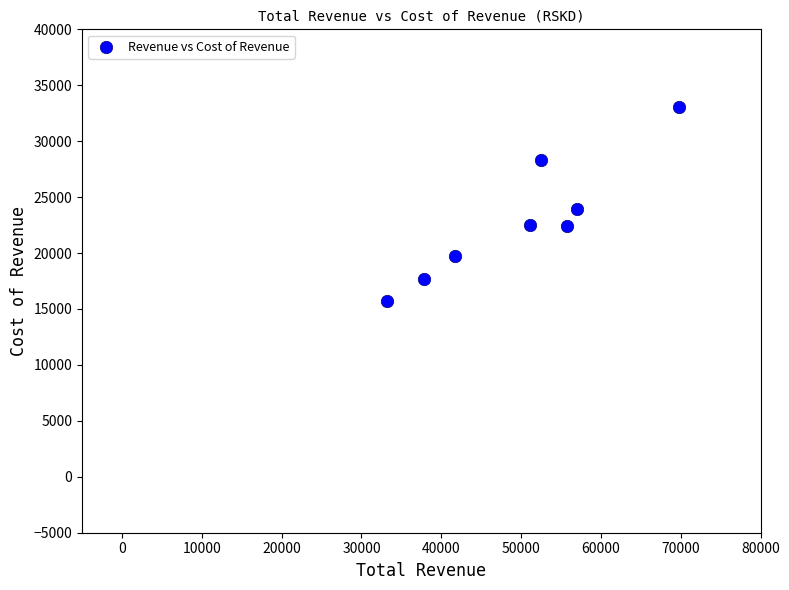

What is the range of X values (max minus min)?

36600